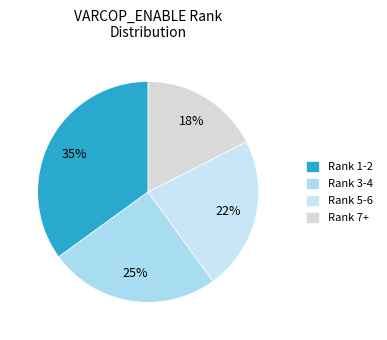

Rank the categories by value from highest to lowest.

Rank 1-2, Rank 3-4, Rank 5-6, Rank 7+